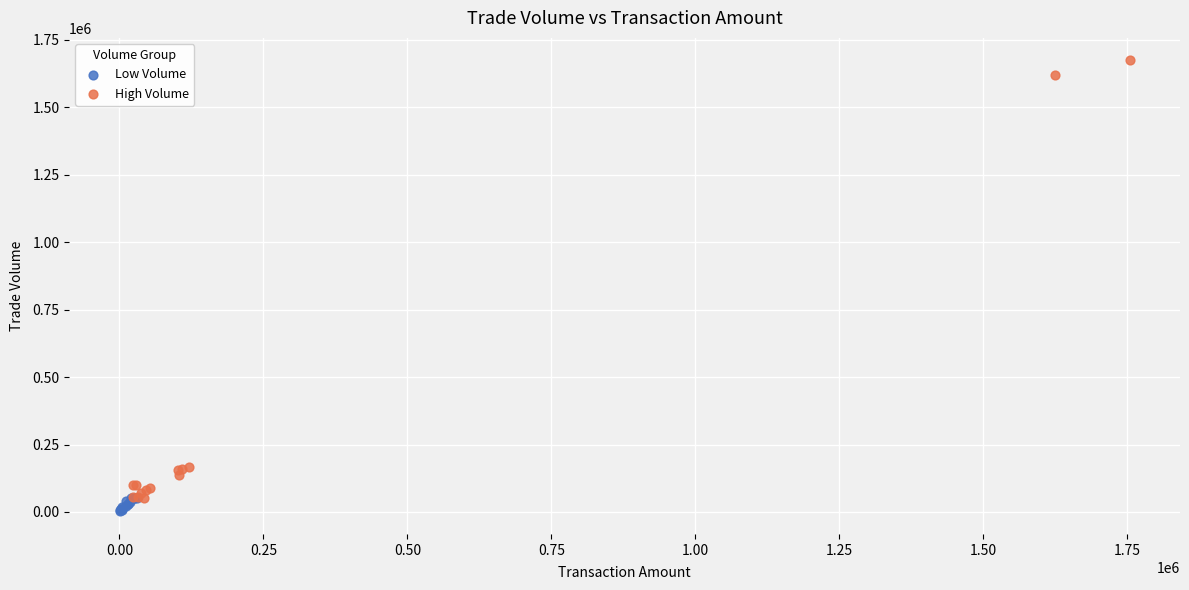

Which series reaches the maximum Y coordinate?

High Volume